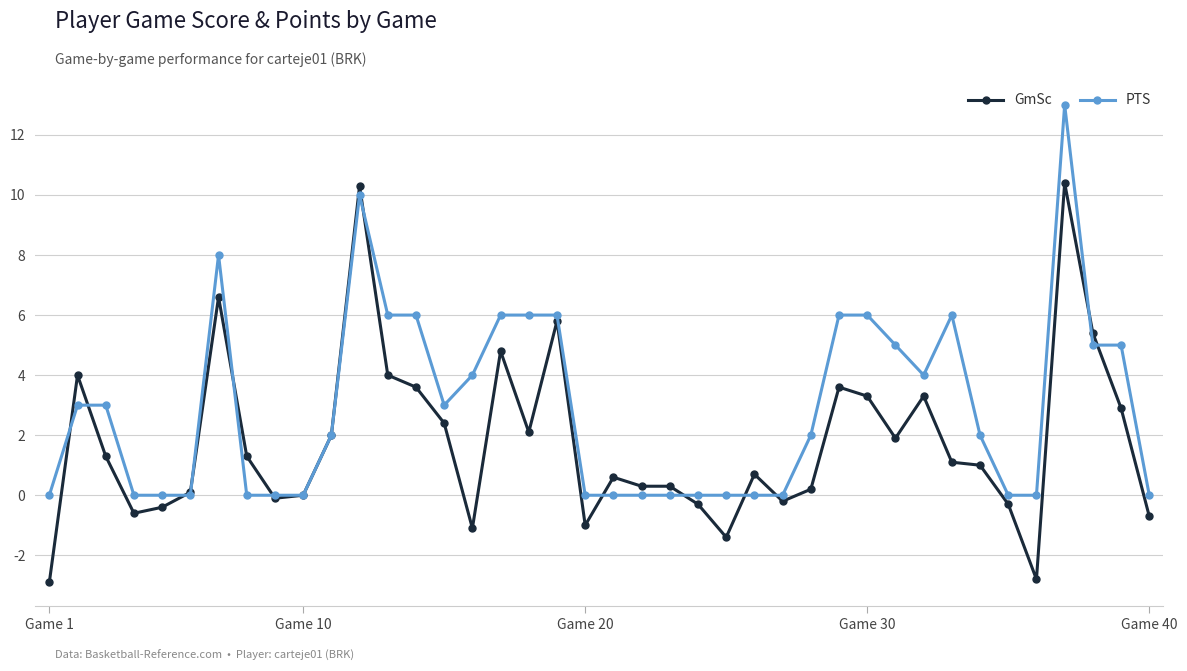

What is the value of the PTS point at the 3rd from the left?

3.0